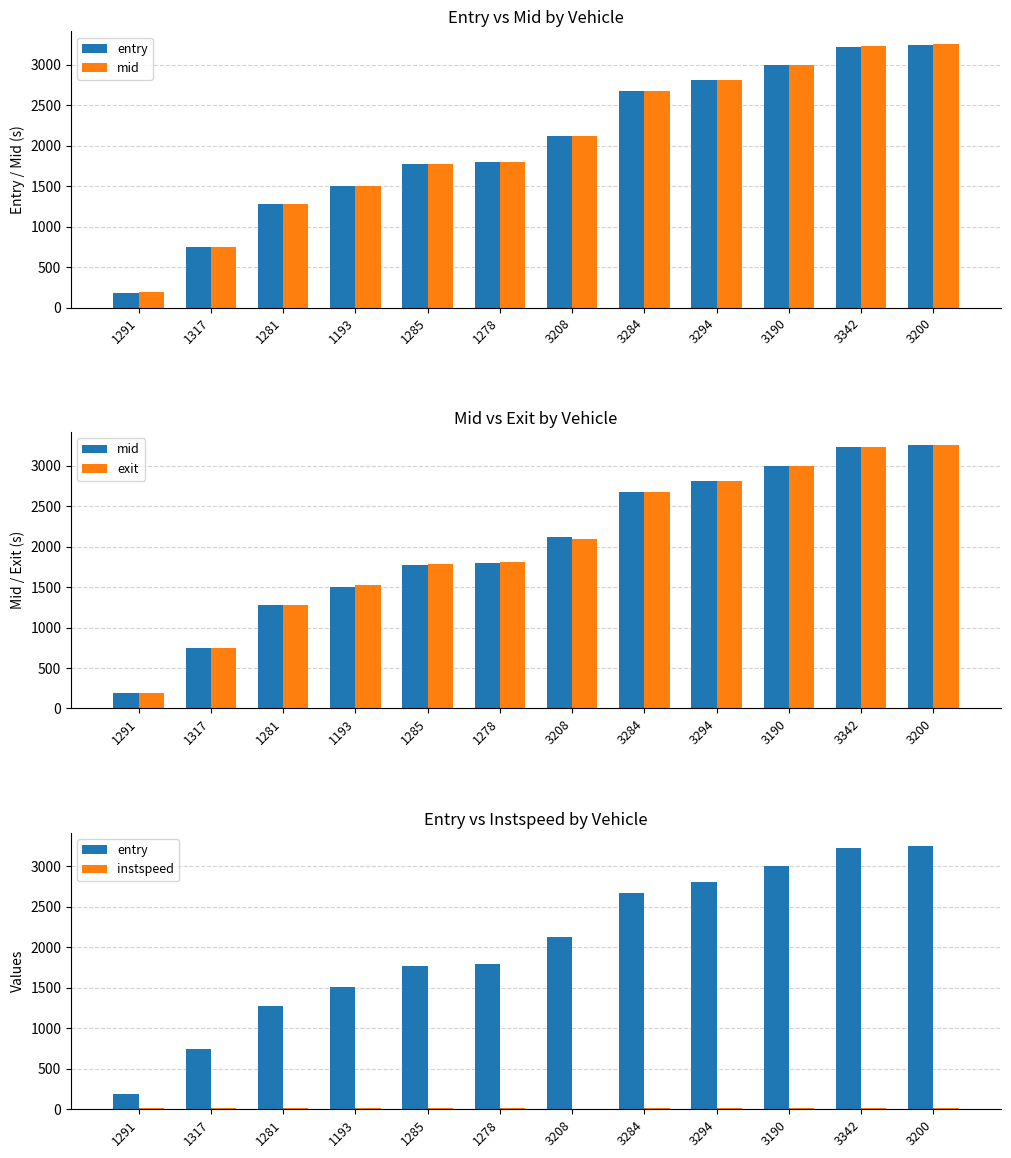

Which series has the largest total across all categories?

exit